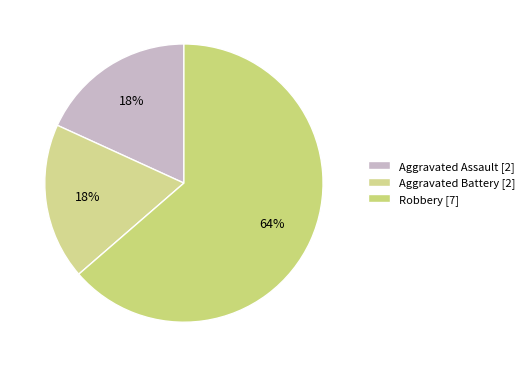

Is it true that Aggravated Assault is 18% of the pie?

True